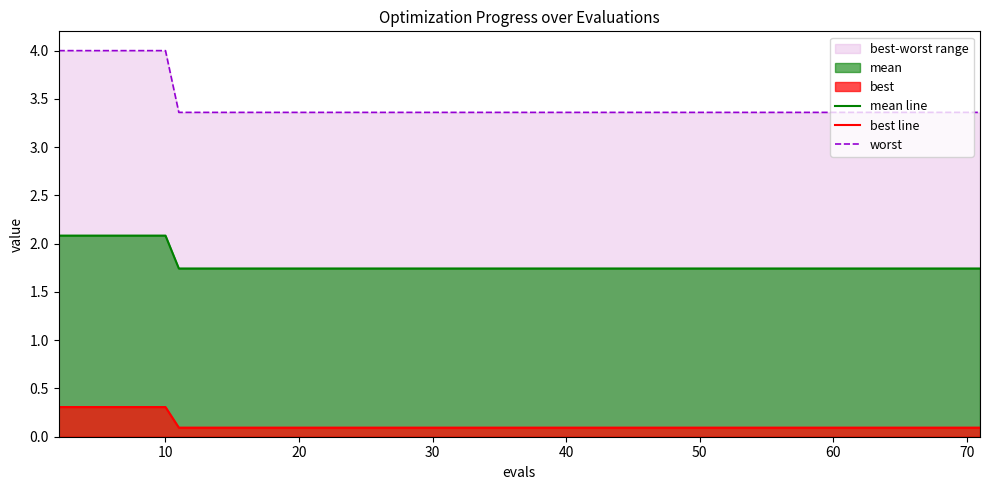

What is the smallest value displayed?

0.1